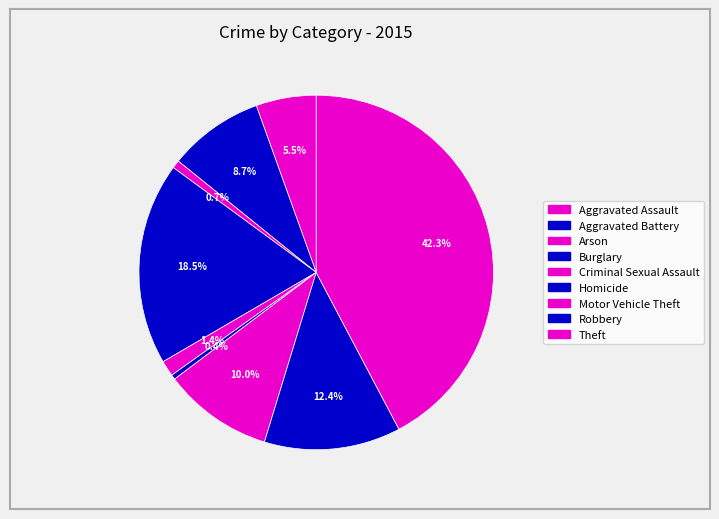

To the nearest percent, what is the combined percentage of Burglary and Theft?

61%